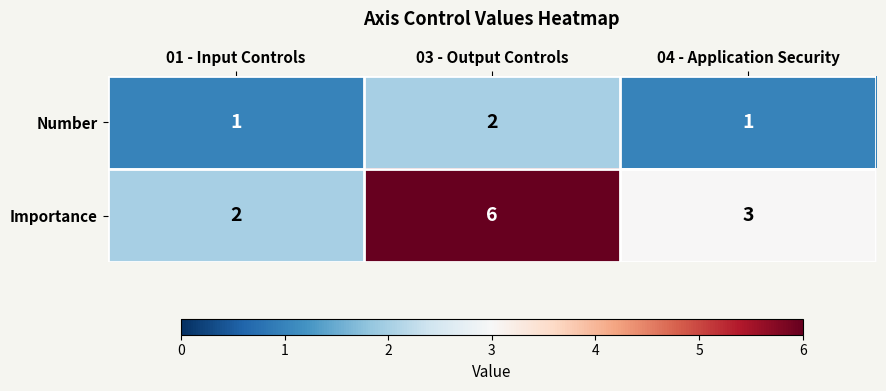

Between 01 - Input Controls and 03 - Output Controls, which series saw the biggest shift?

Importance